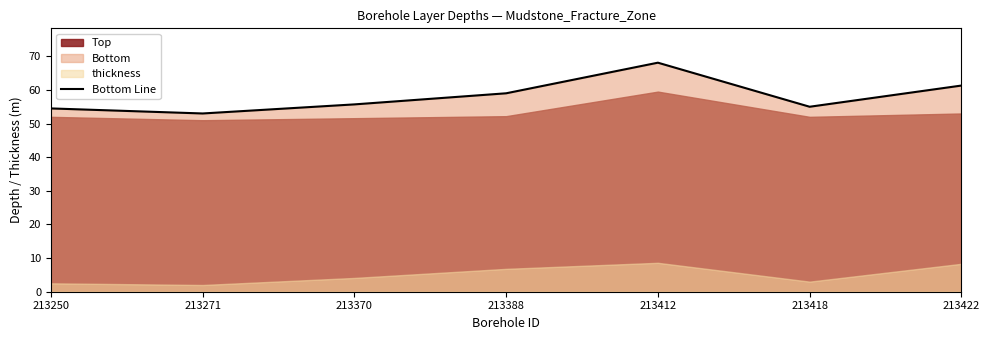

List the labels in order of value, smallest first.

213271, 213250, 213418, 213370, 213388, 213422, 213412